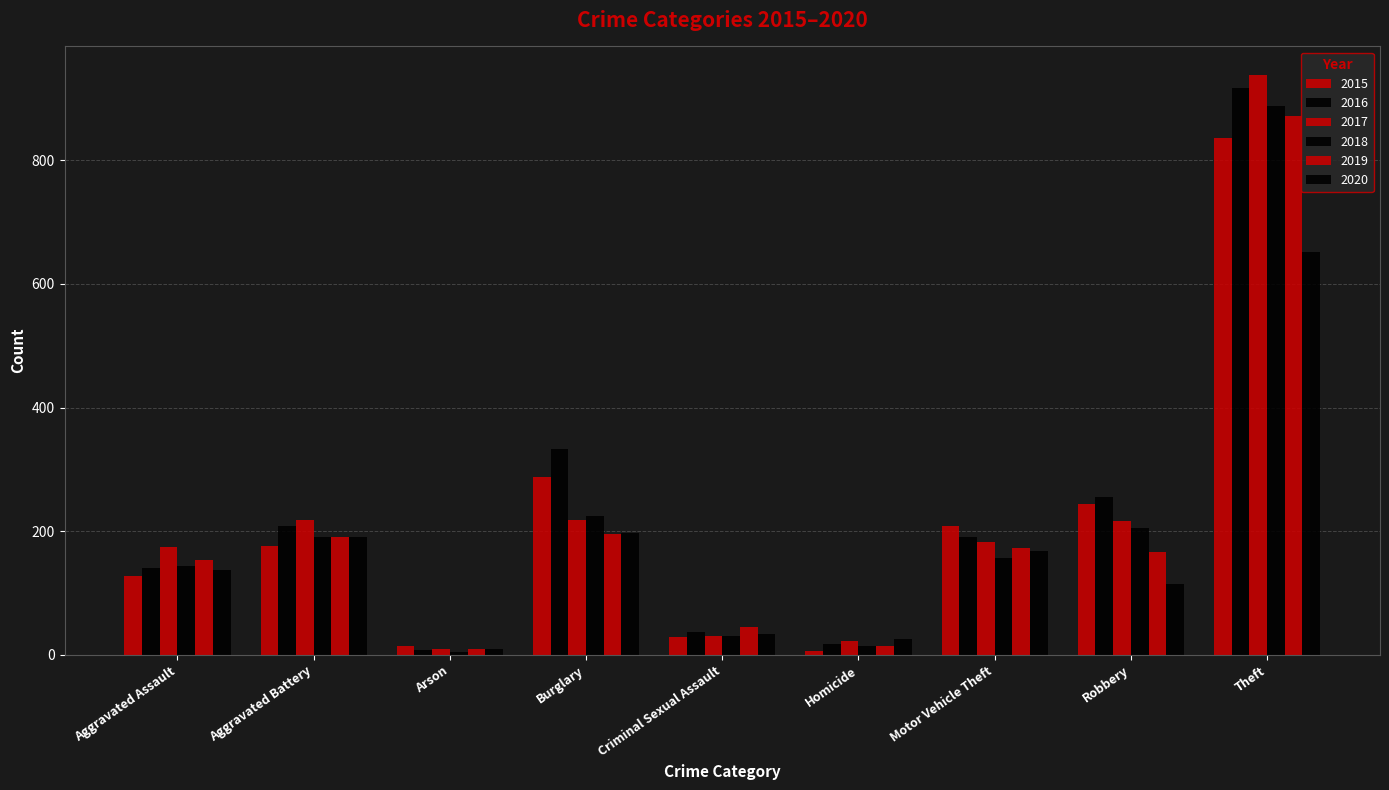

Does the chart contain any negative values?

No